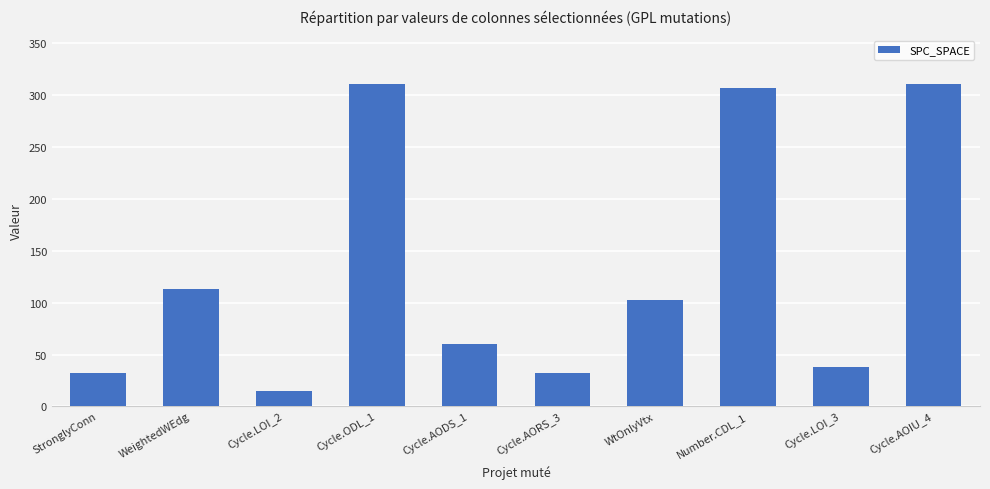

What is the label of the 1st bar from the right?

Cycle.AOIU_4